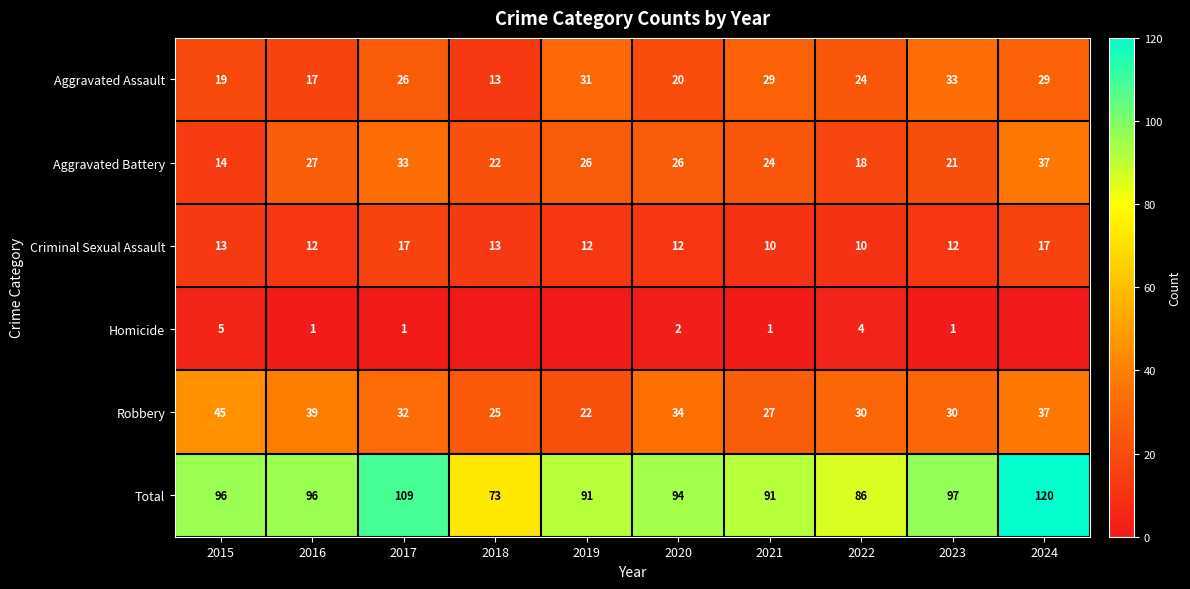

Is it true that Homicide equals 1 at 2020?

False